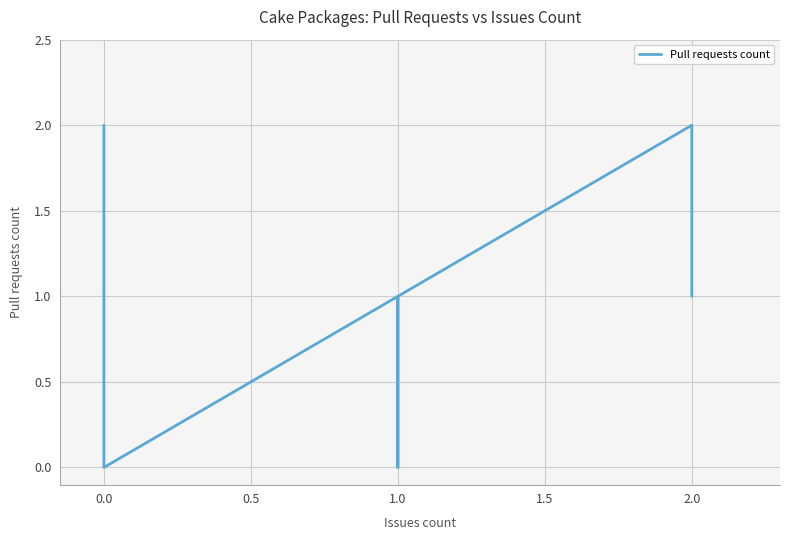

How many values are above zero?

12